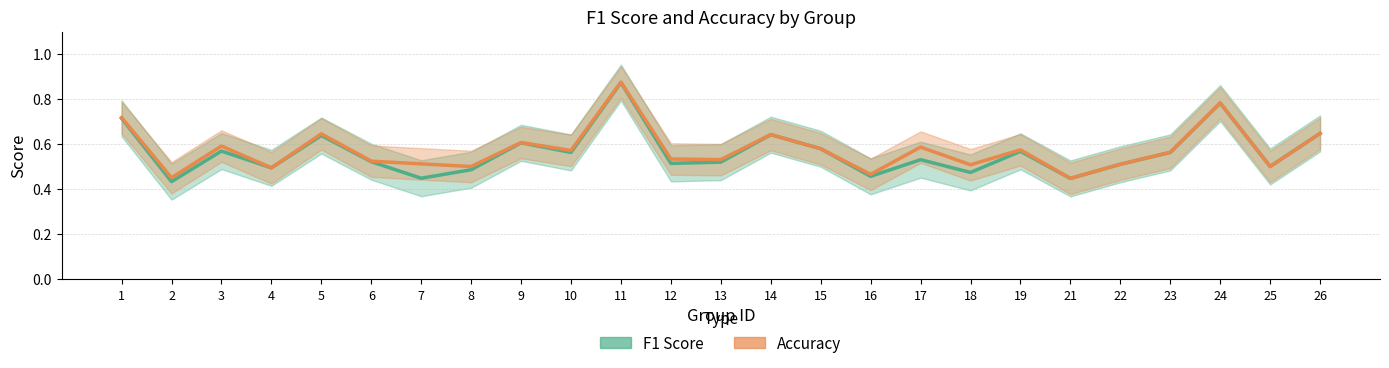

Which label corresponds to the largest value in the chart?

11